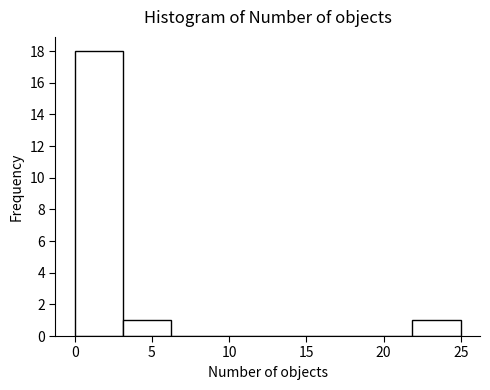

Reading left to right, transcribe this chart: for each bar, give the range it covers on the x-axis and its height. Neither the bar edges nor the heights are printed on the chart, so give them approximately, as read against the axes.

0.0 to 3.0: 18
3.0 to 6.5: 1
6.5 to 9.5: 0
9.5 to 12.5: 0
12.5 to 15.5: 0
15.5 to 19.0: 0
19.0 to 22.0: 0
22.0 to 25.0: 1